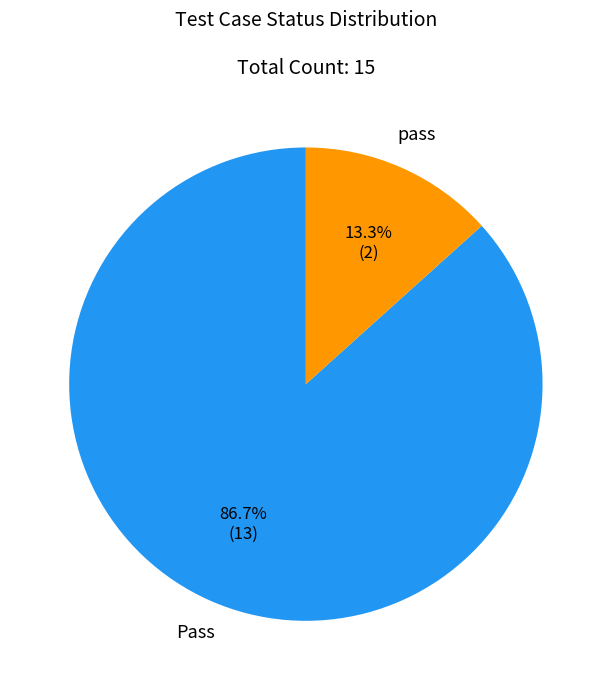

How many slices are in this pie chart?

2